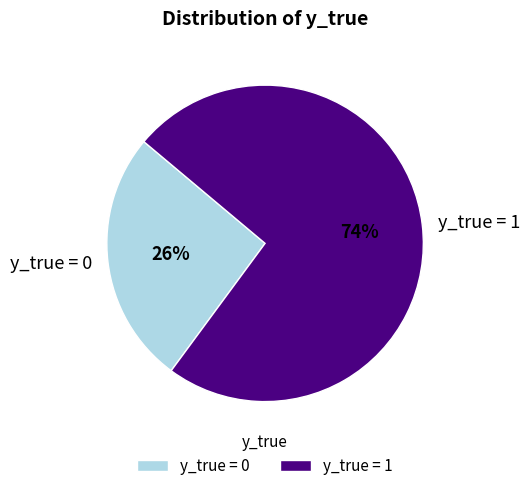

Approximately how many times larger is the value at y_true = 1 compared to y_true = 0?

2.8